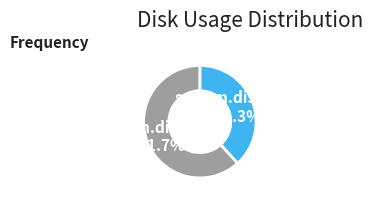

Between system.disk.free and system.disk.used, which is larger?

system.disk.used